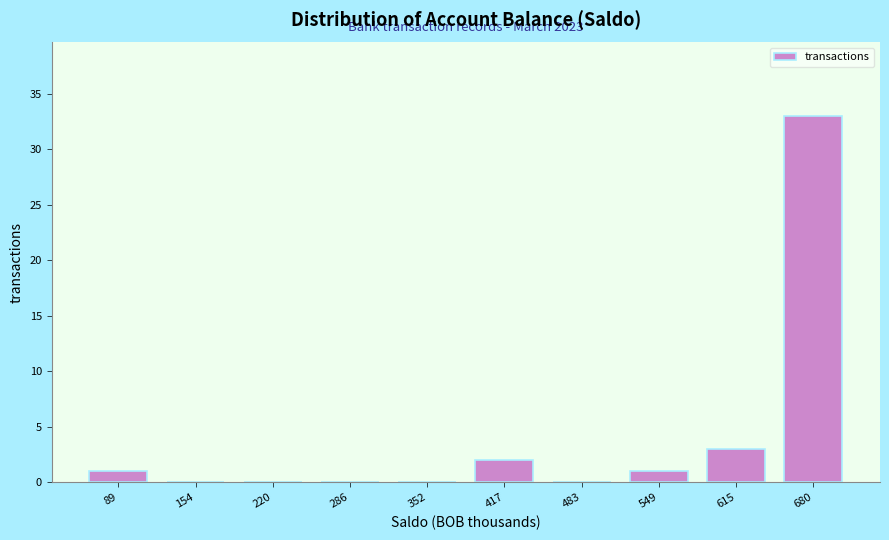

Over which range of the x-axis is the bar tallest?

650 to 710